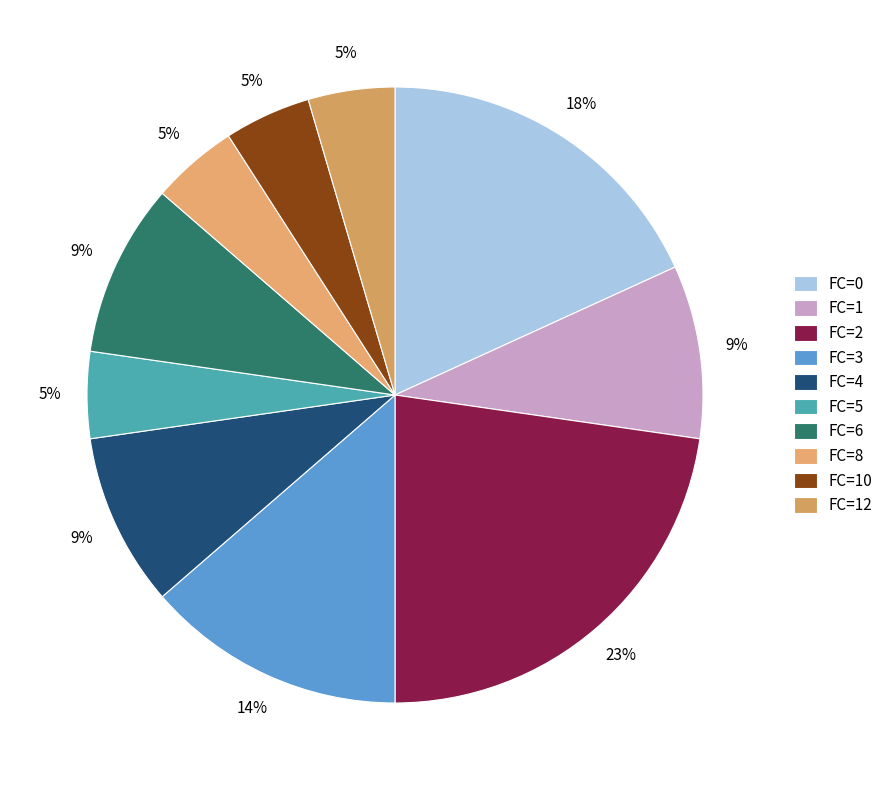

Combined, what portion of the pie is FC=10 and FC=6?

13.6%